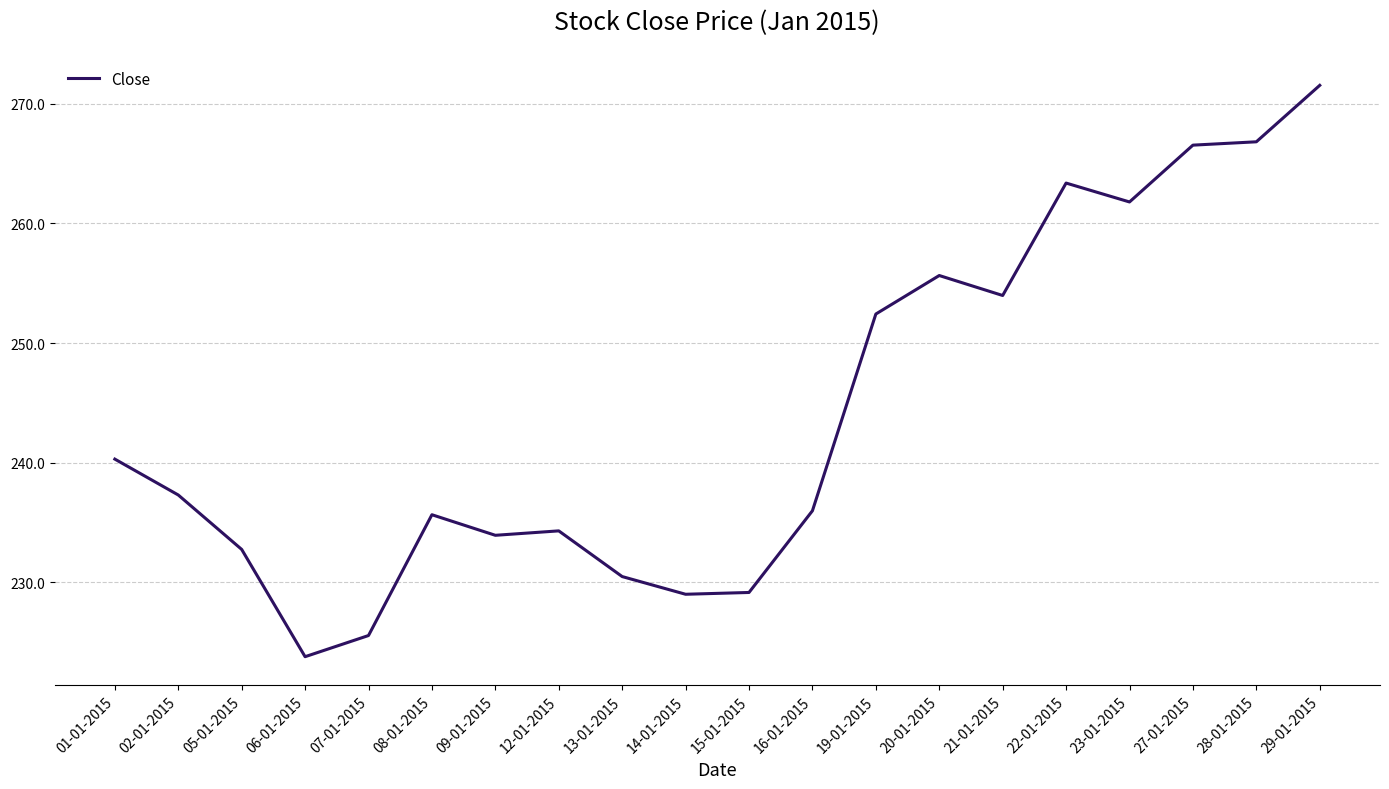

At which category does the chart reach its peak across all series?

29-01-2015